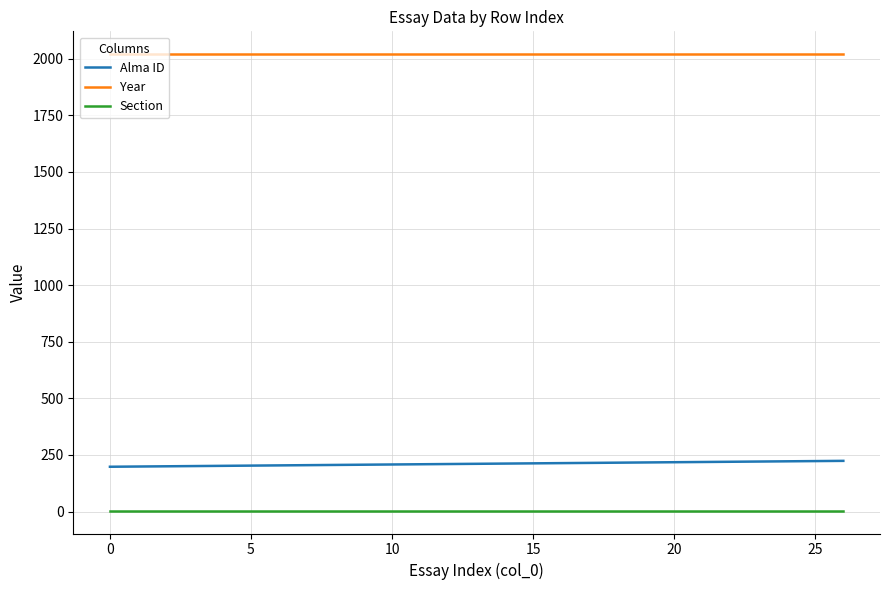

What is the average value of the Alma ID series?

211